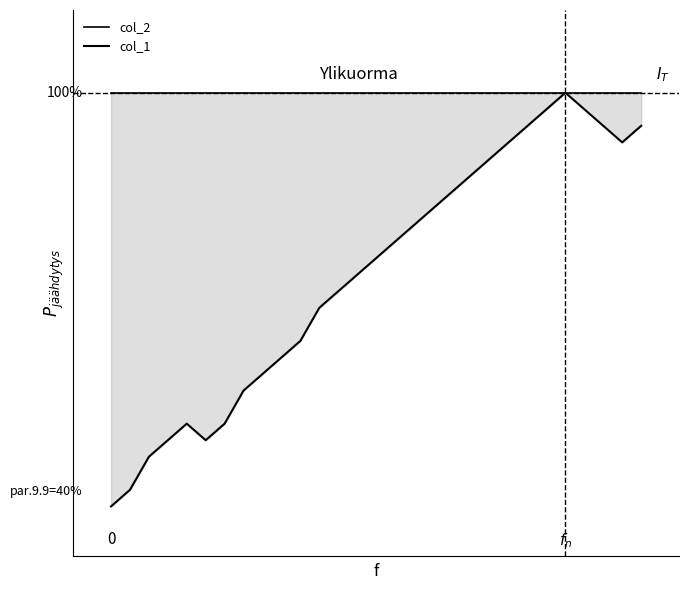

True or false: col_2 and col_1 intersect in this chart.

False